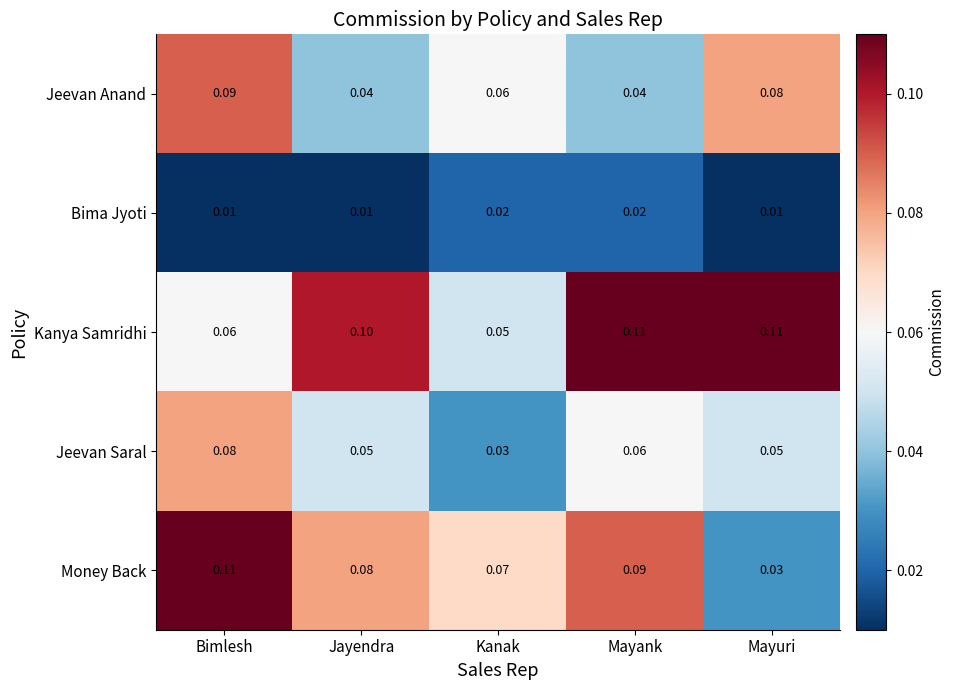

Which series has the largest total across all categories?

Kanya Samridhi